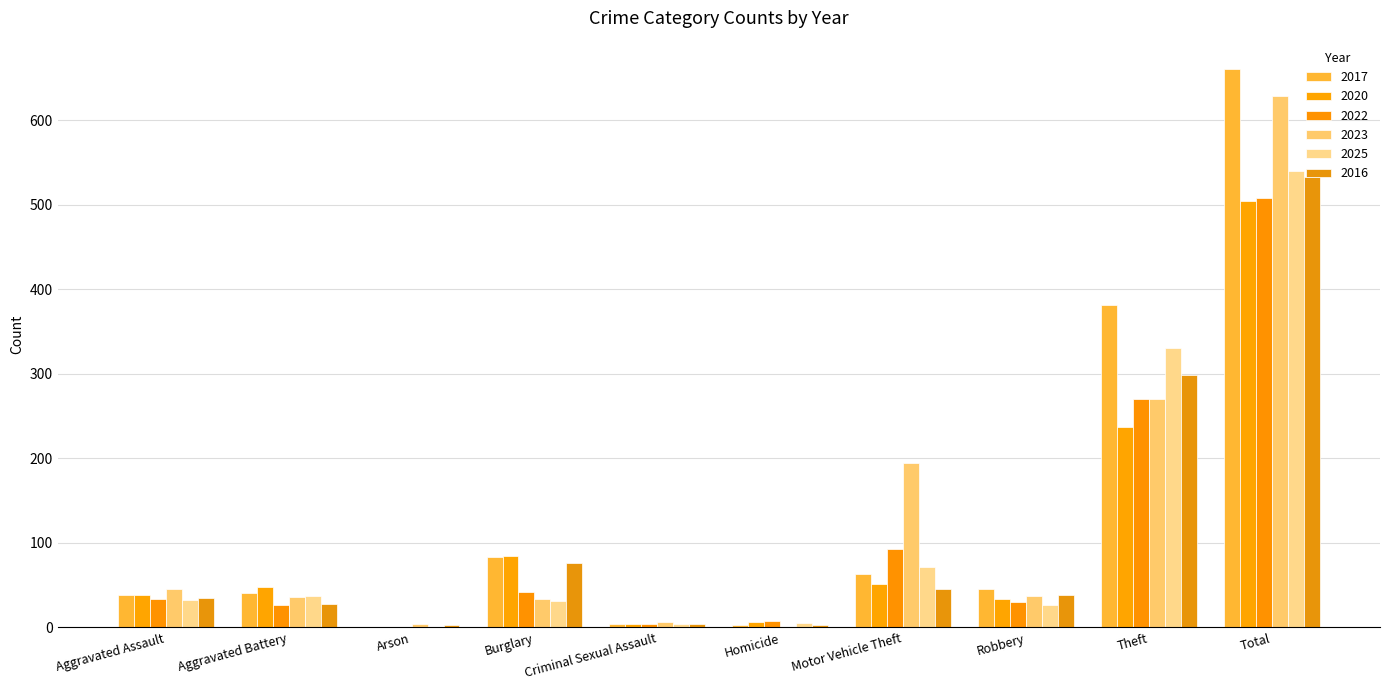

Does the chart contain stacked bars?

No